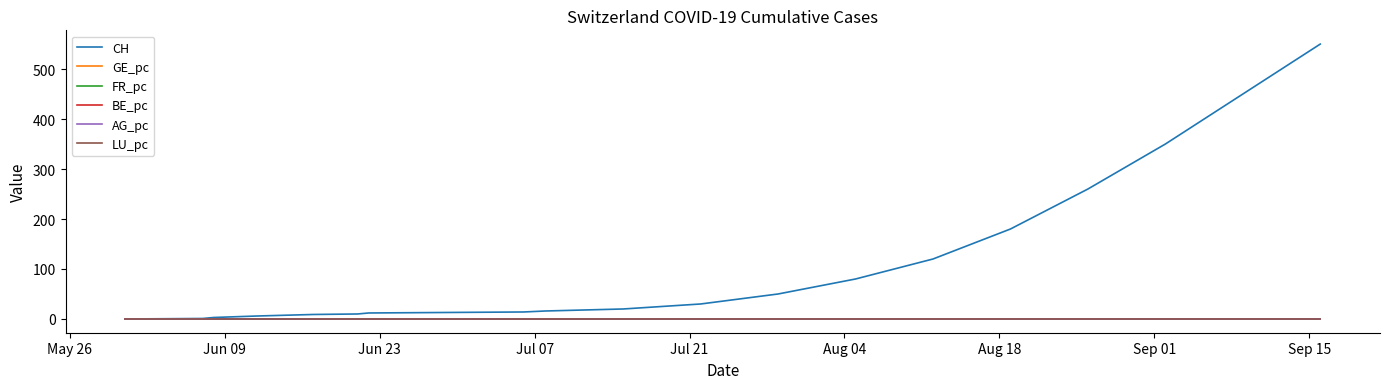

Which series has the widest spread of values?

CH